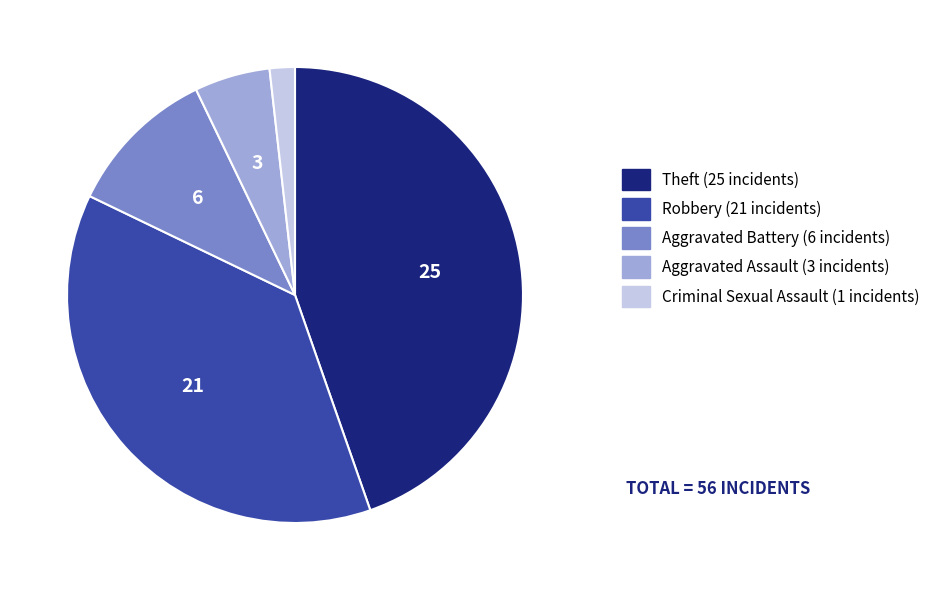

Is there any slice that represents more than half of the pie?

No